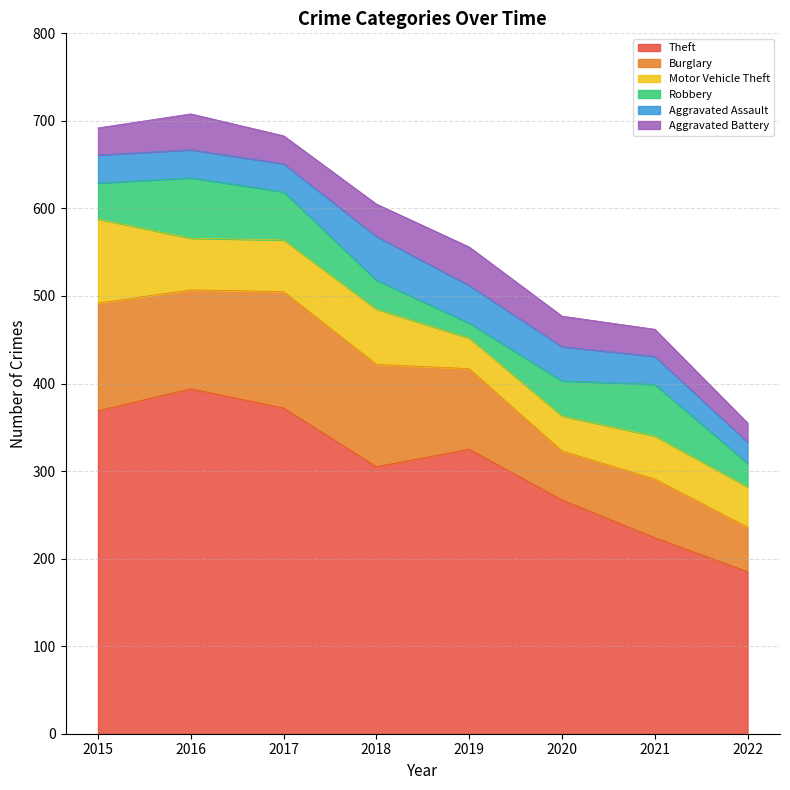

The Motor Vehicle Theft series shows 63 at 2018. True or false?

True